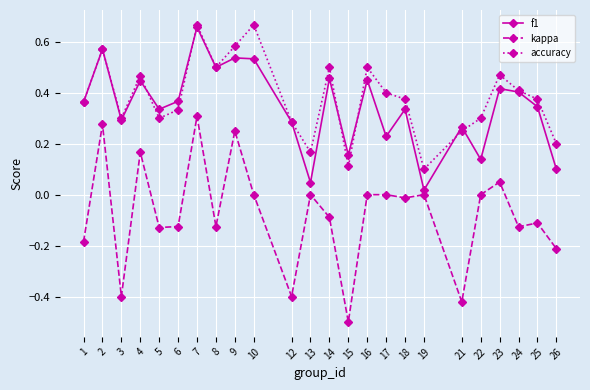

Between 10 and 14, which series saw the biggest shift?

accuracy